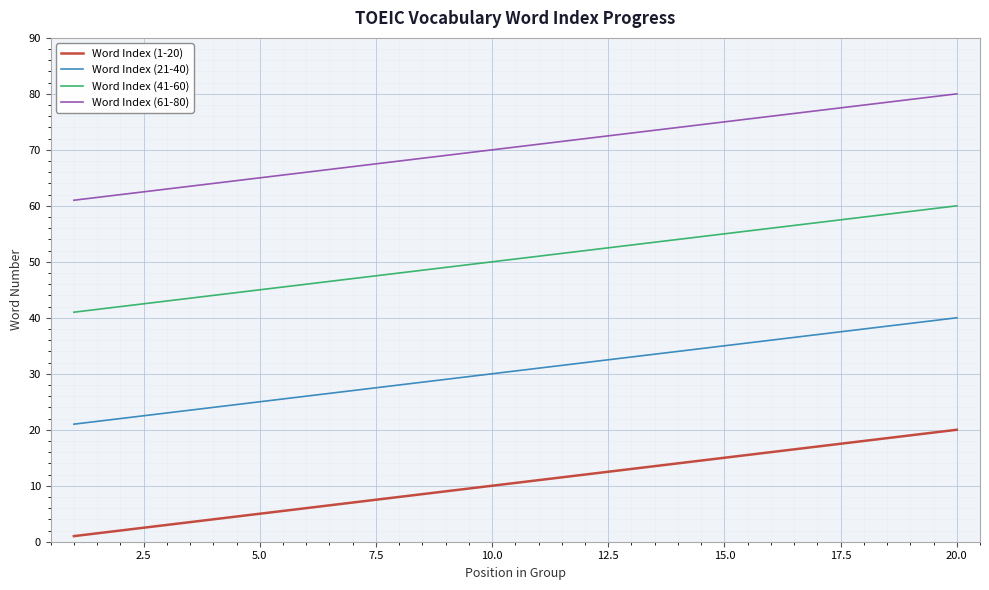

Rank the series by their average value, from lowest to highest.

Word Index (1-20), Word Index (21-40), Word Index (41-60), Word Index (61-80)